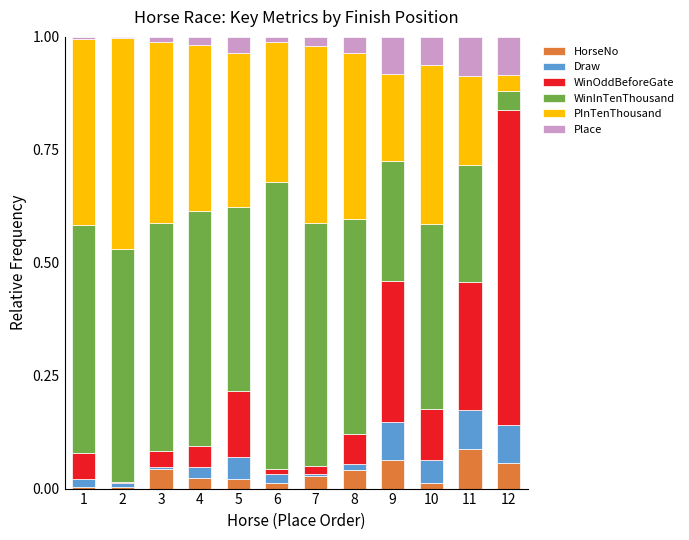

At 2, list the series in order from smallest to largest.

Place, WinOddBeforeGate, HorseNo, Draw, PInTenThousand, WinInTenThousand